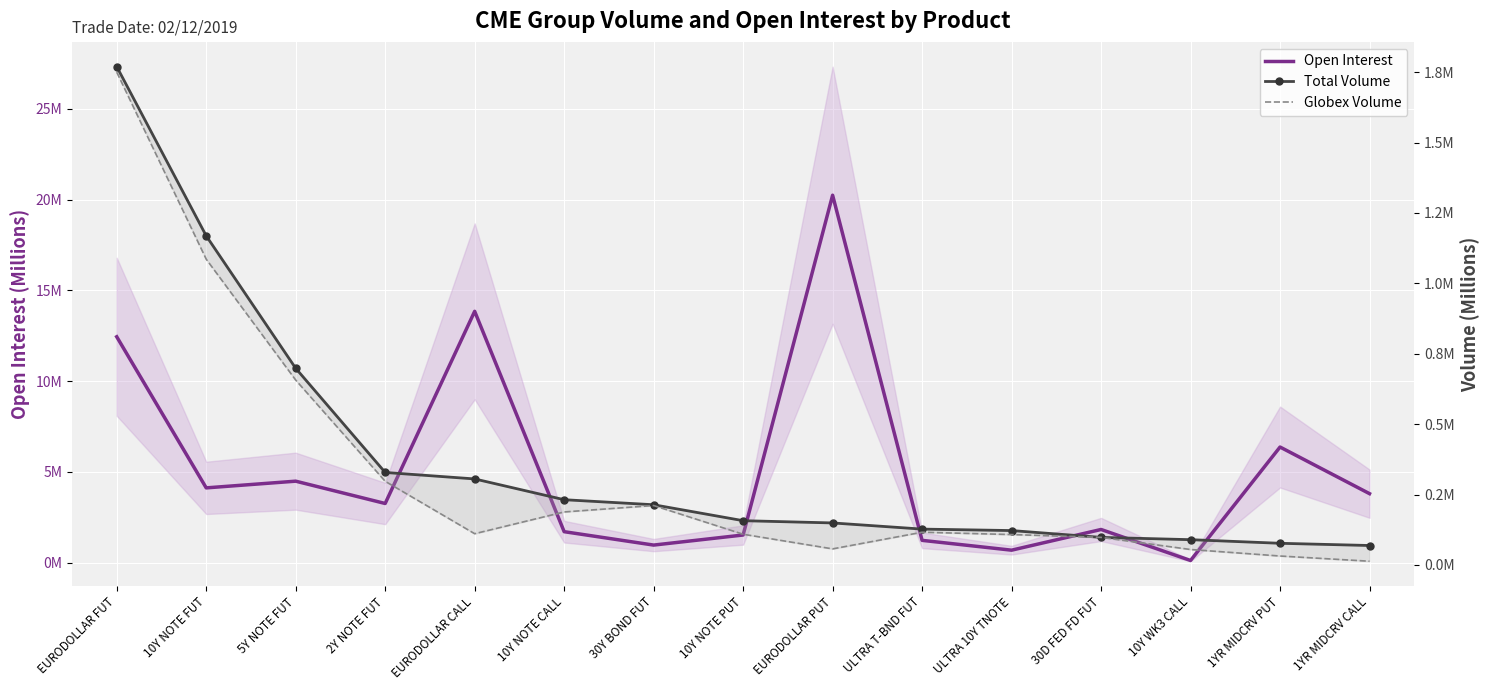

Which series has the largest total across all categories?

Open Interest